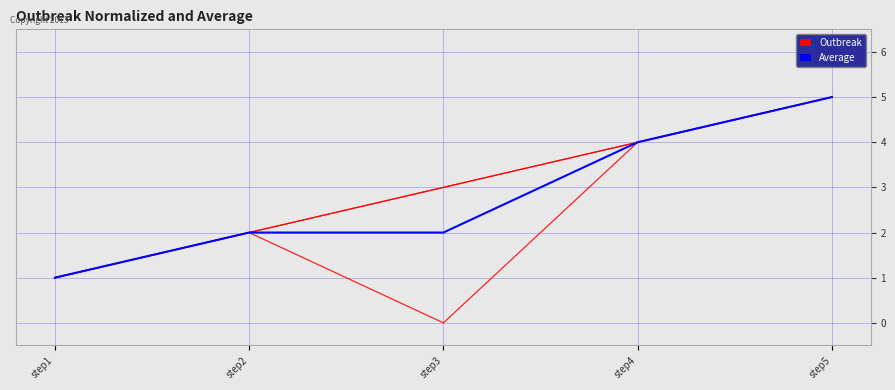

Does the chart display data point markers on the line(s)?

No